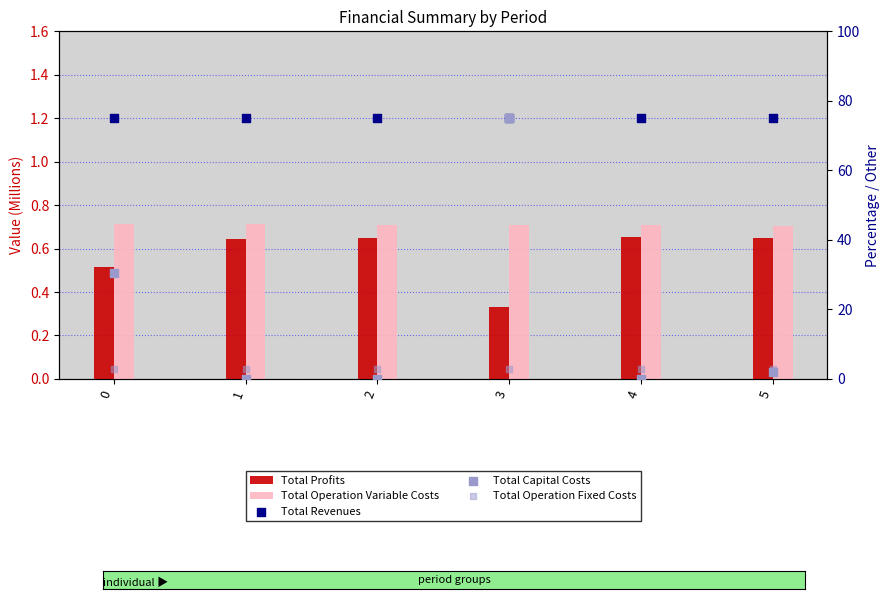

Is the value of Total Profits at 3 greater than the value of Total Operation Fixed Costs at 2?

No